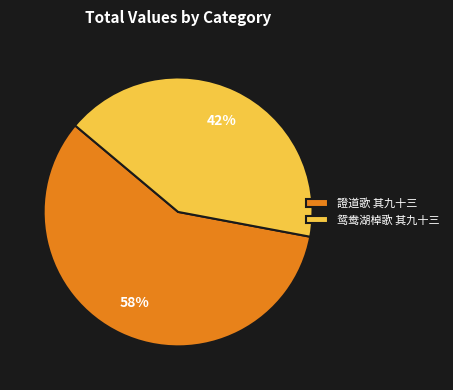

What is the ratio of the value at 證道歌 其九十三 to the value at 鸳鸯湖棹歌 其九十三?

1.4